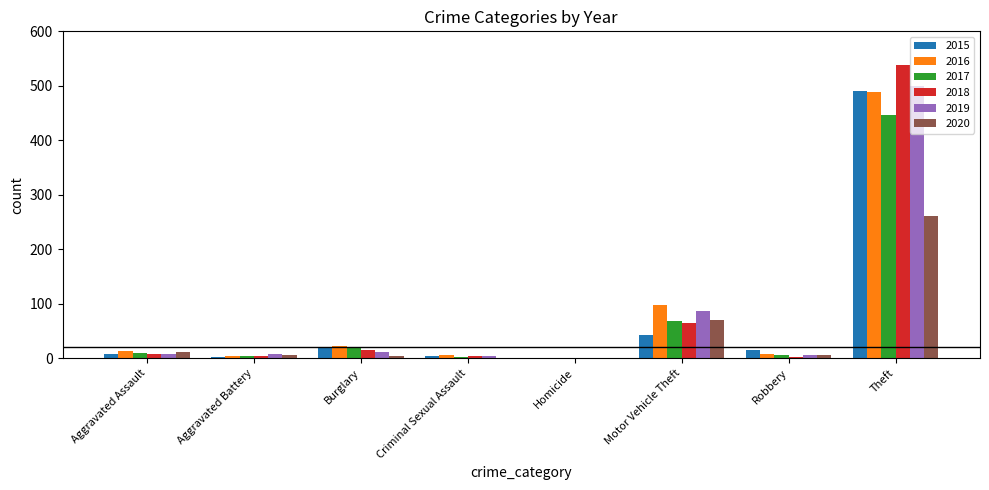

Are the bars grouped side by side (vs. stacked)?

Yes